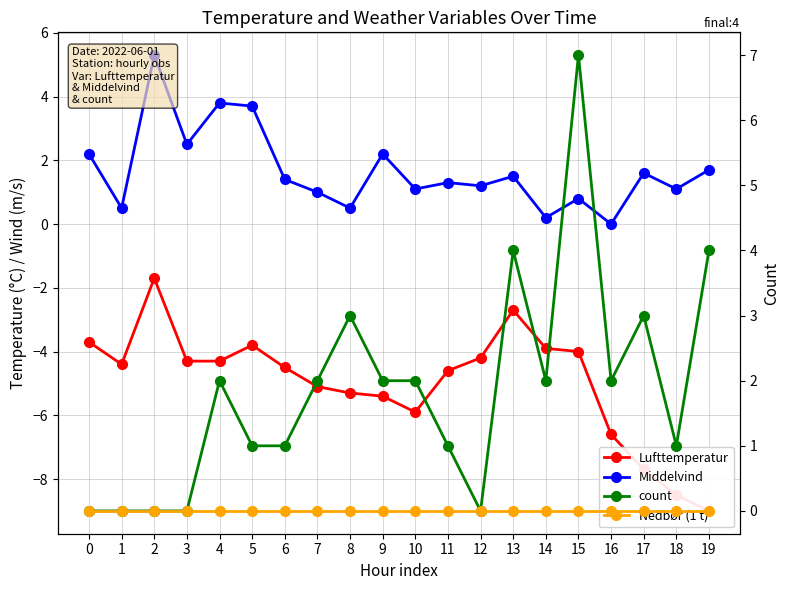

What is the spread (max minus min) of values at 7?

7.1